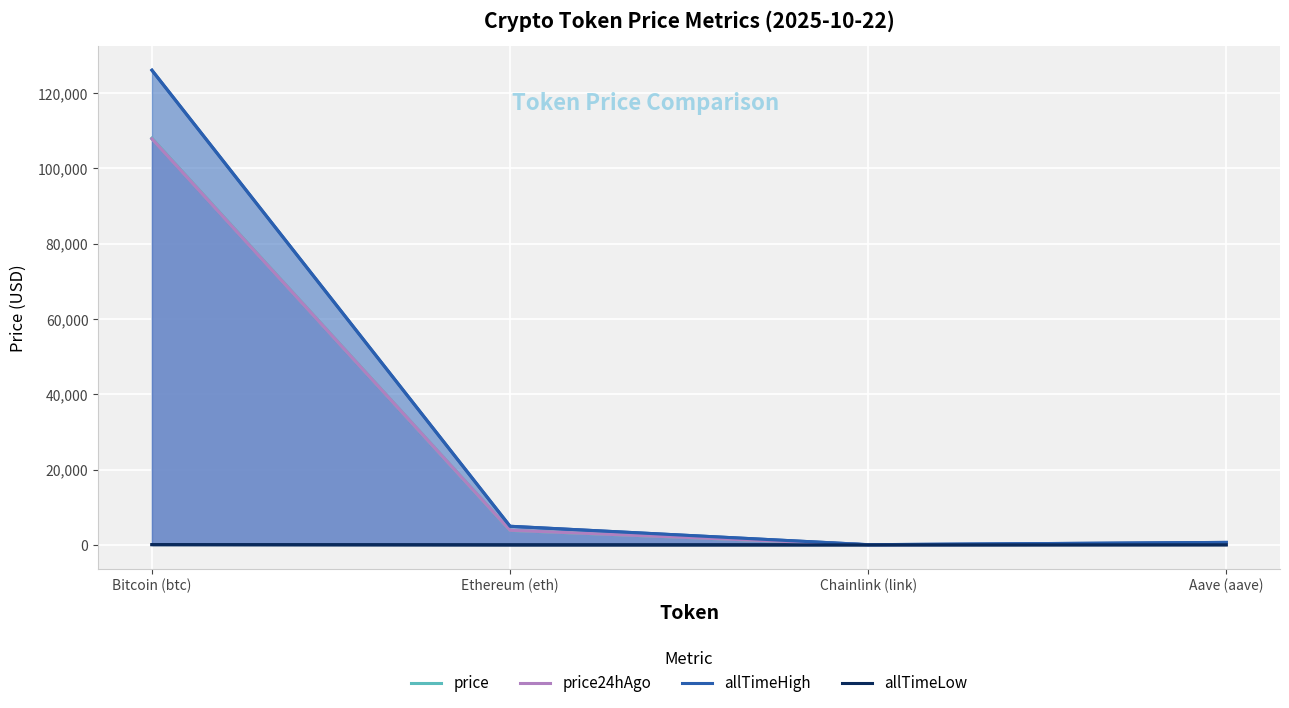

What is the sum of the price values at Bitcoin (btc) and Chainlink (link)?

107991.5